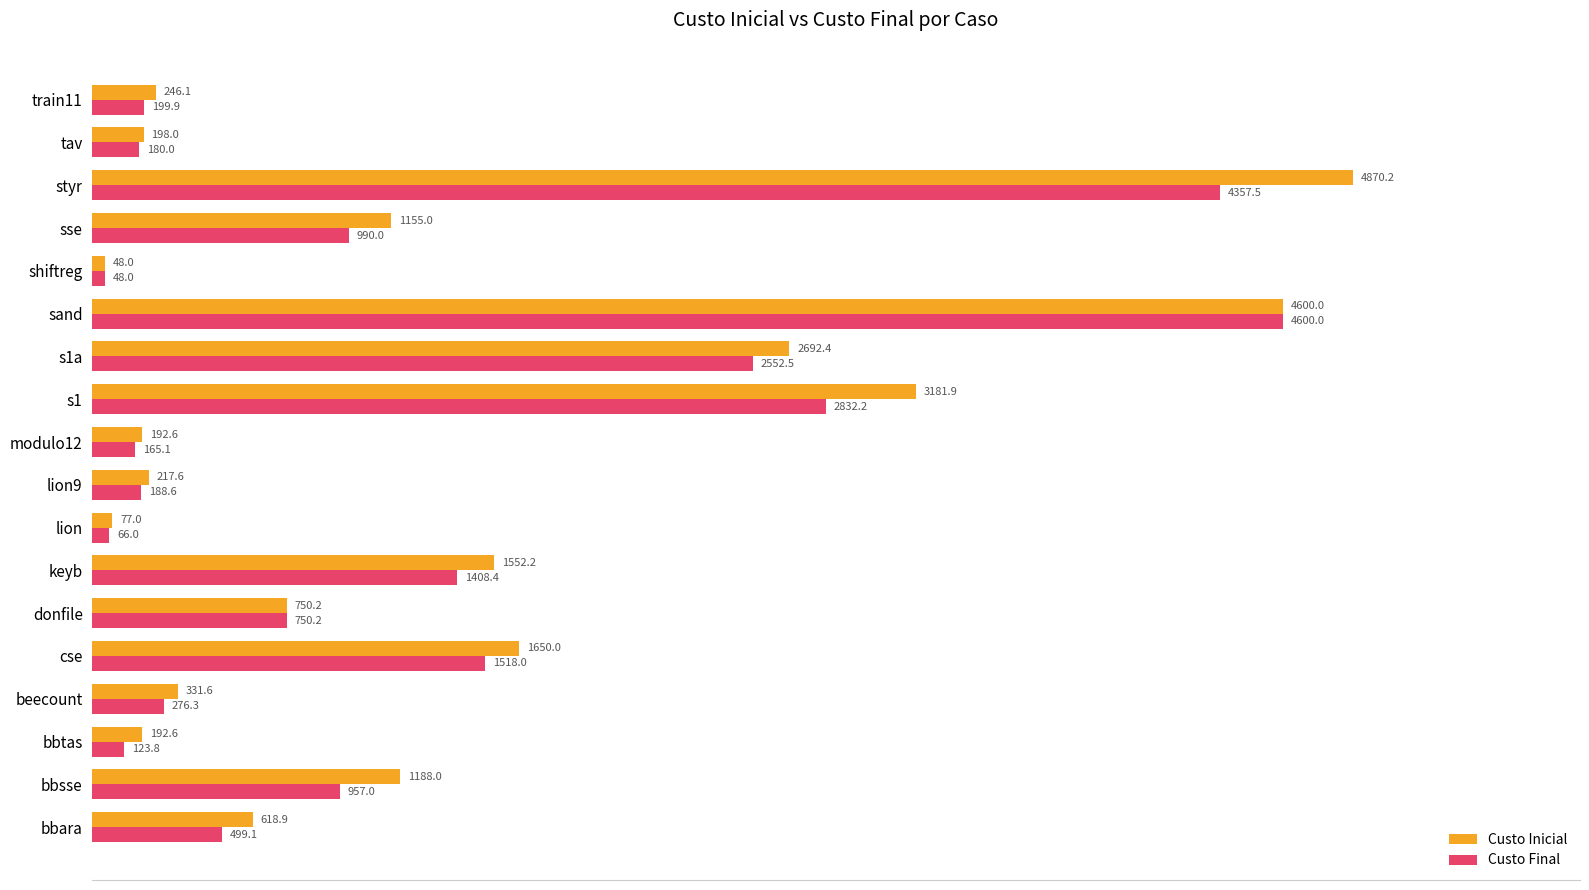

What is the approximate value of Custo Final at beecount?

276.3